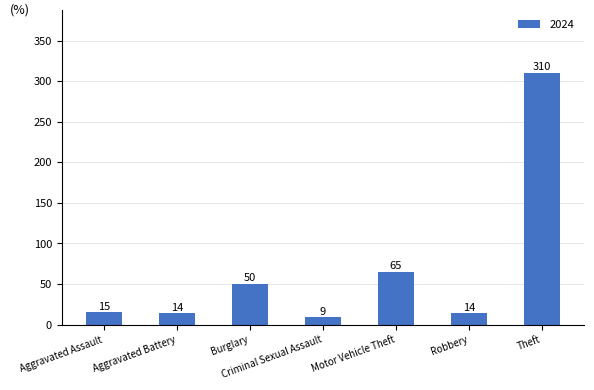

What is the difference between the values at Burglary and Motor Vehicle Theft?

15